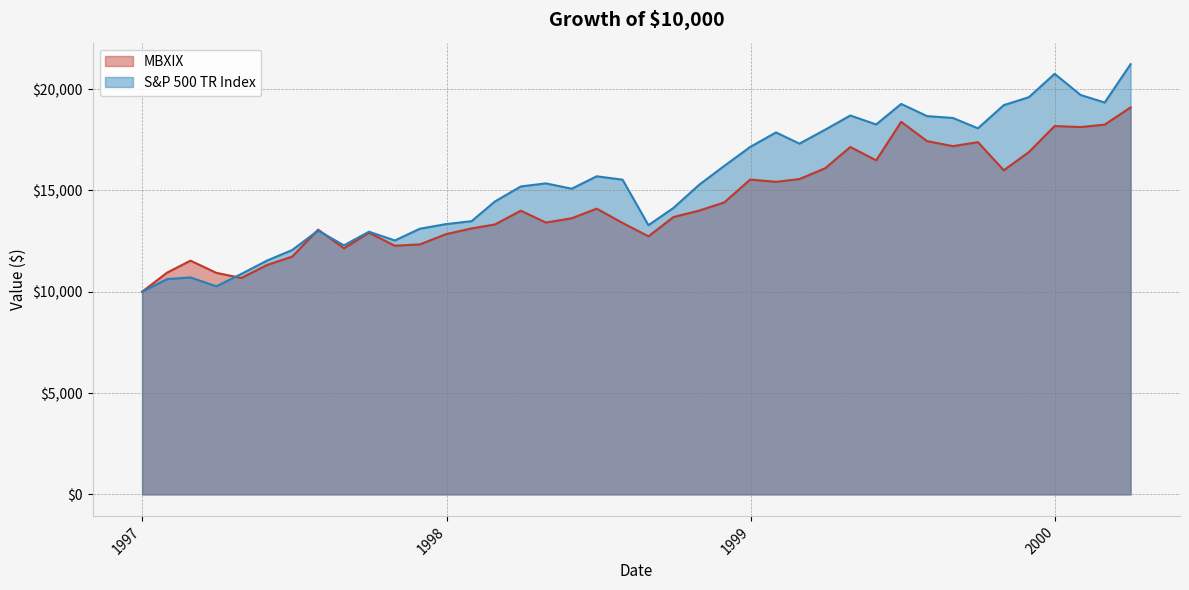

How many lines are shown in the chart?

2